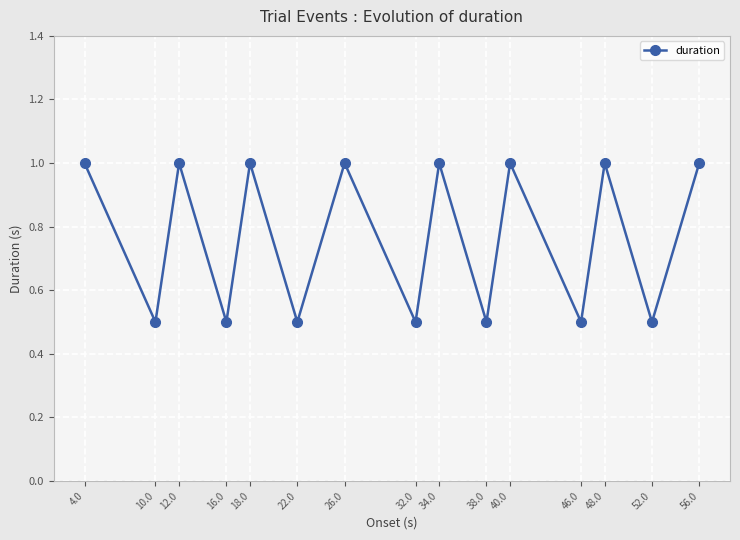

What is the label of the 8th point from the right?

32.0